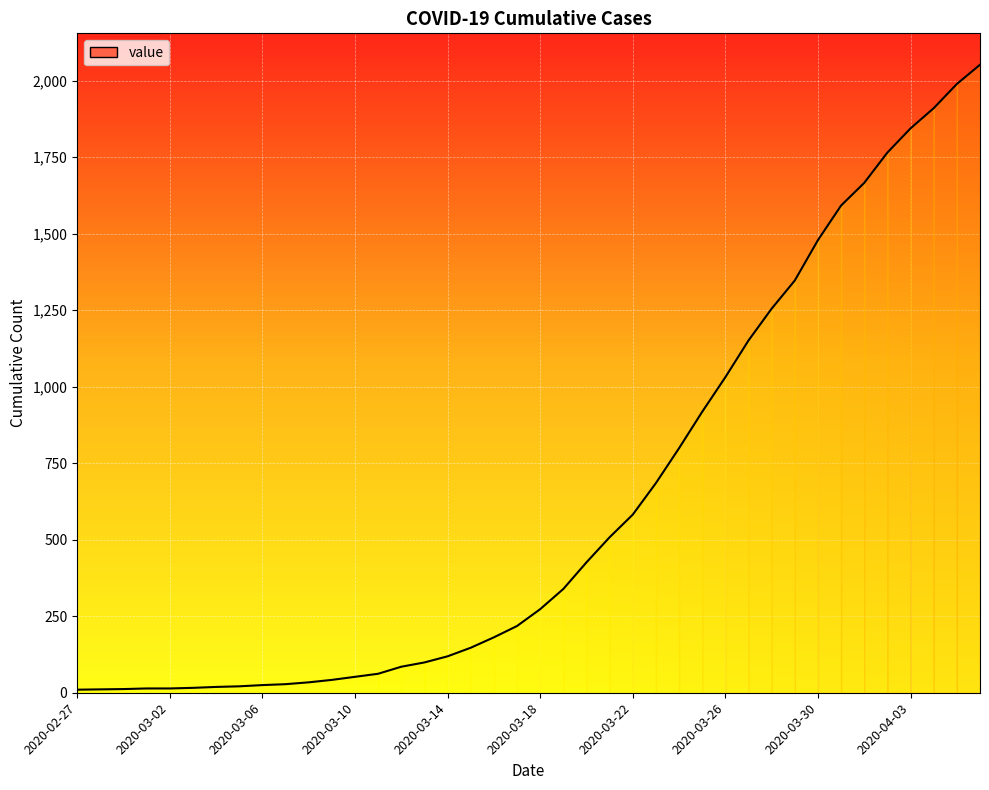

What is the difference between the maximum and minimum values?

2042